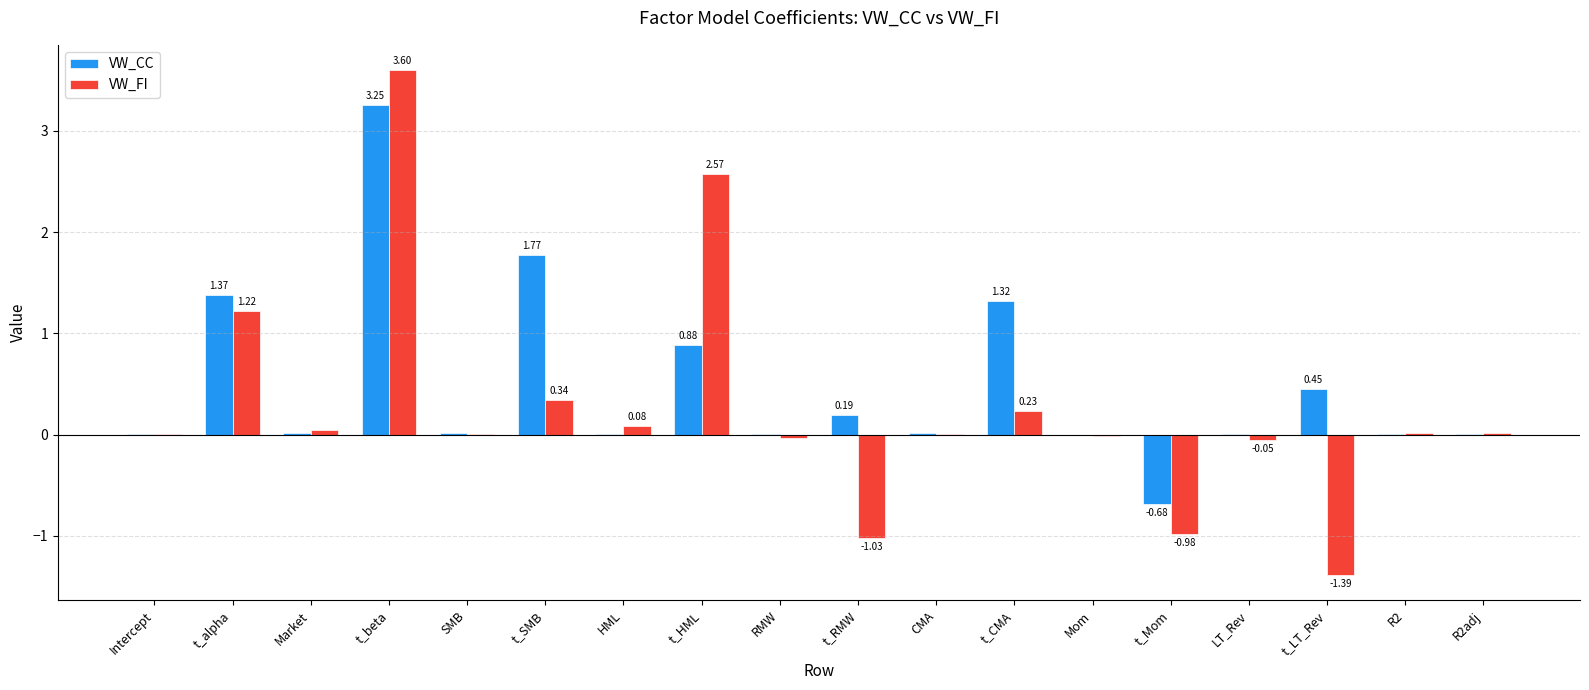

Which series has the largest total across all categories?

VW_CC